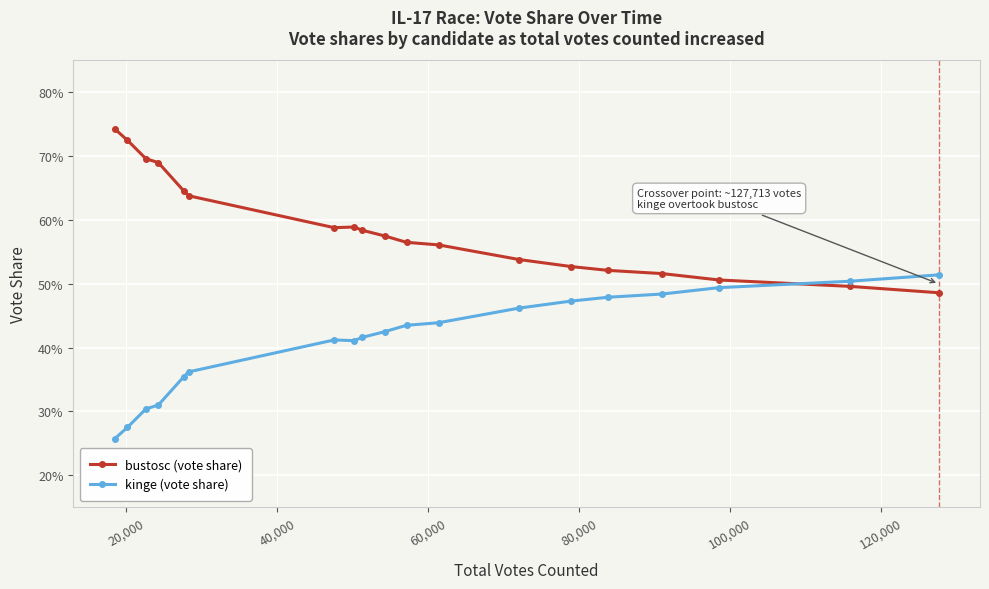

Rank the series by their average value, from highest to lowest.

bustosc (vote share), kinge (vote share)